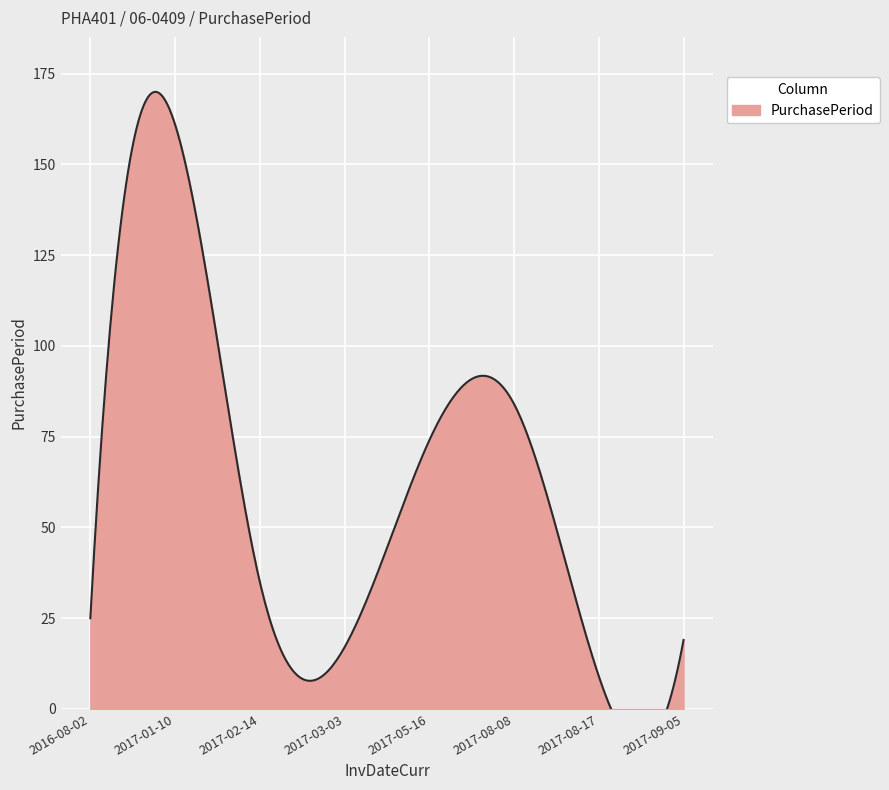

Does the chart display data point markers on the line(s)?

No